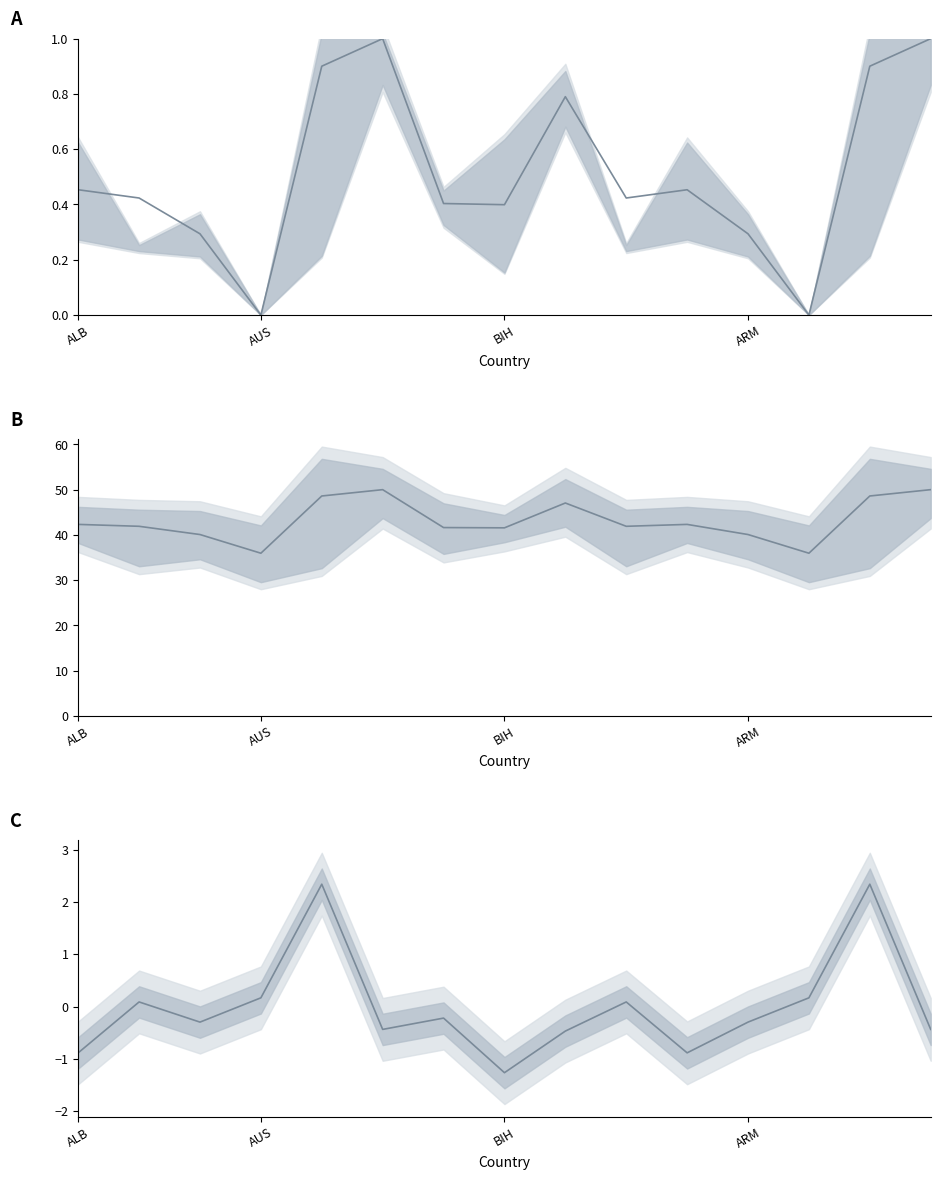

What is the label of the 15th point from the left?

14